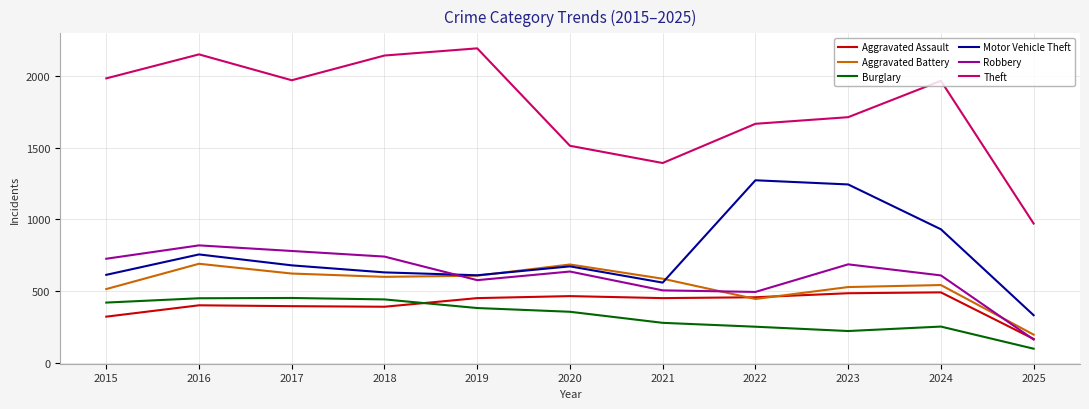

True or false: Theft and Motor Vehicle Theft intersect in this chart.

False